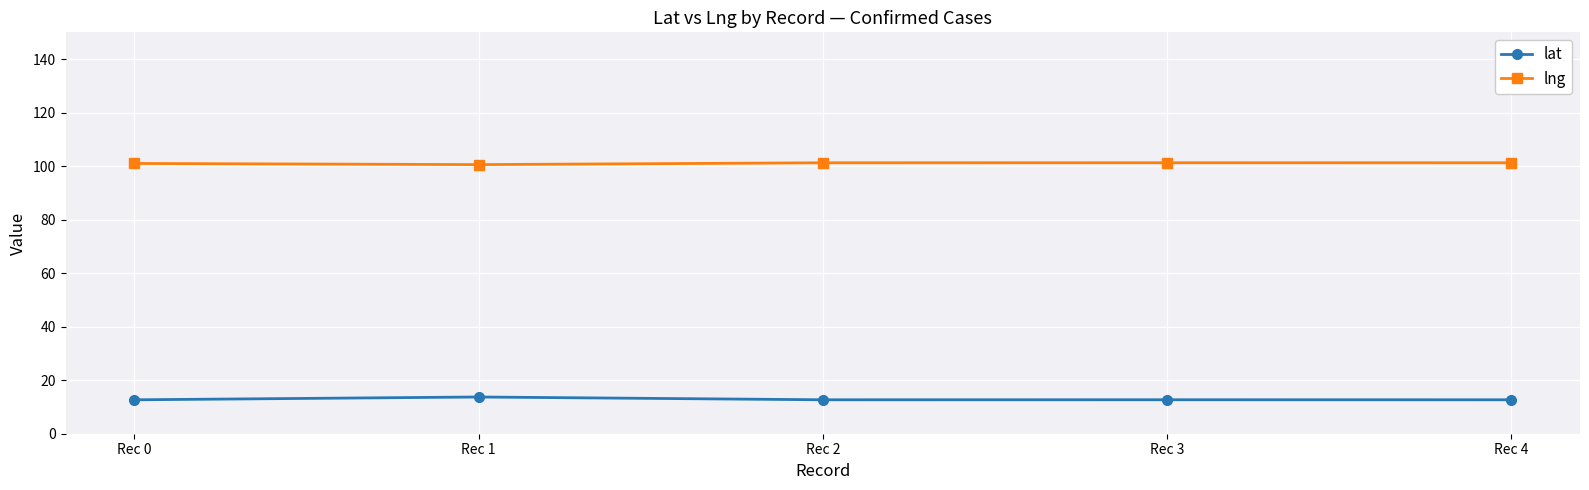

Is the value of lat at Rec 4 greater than the value of lng at Rec 1?

No